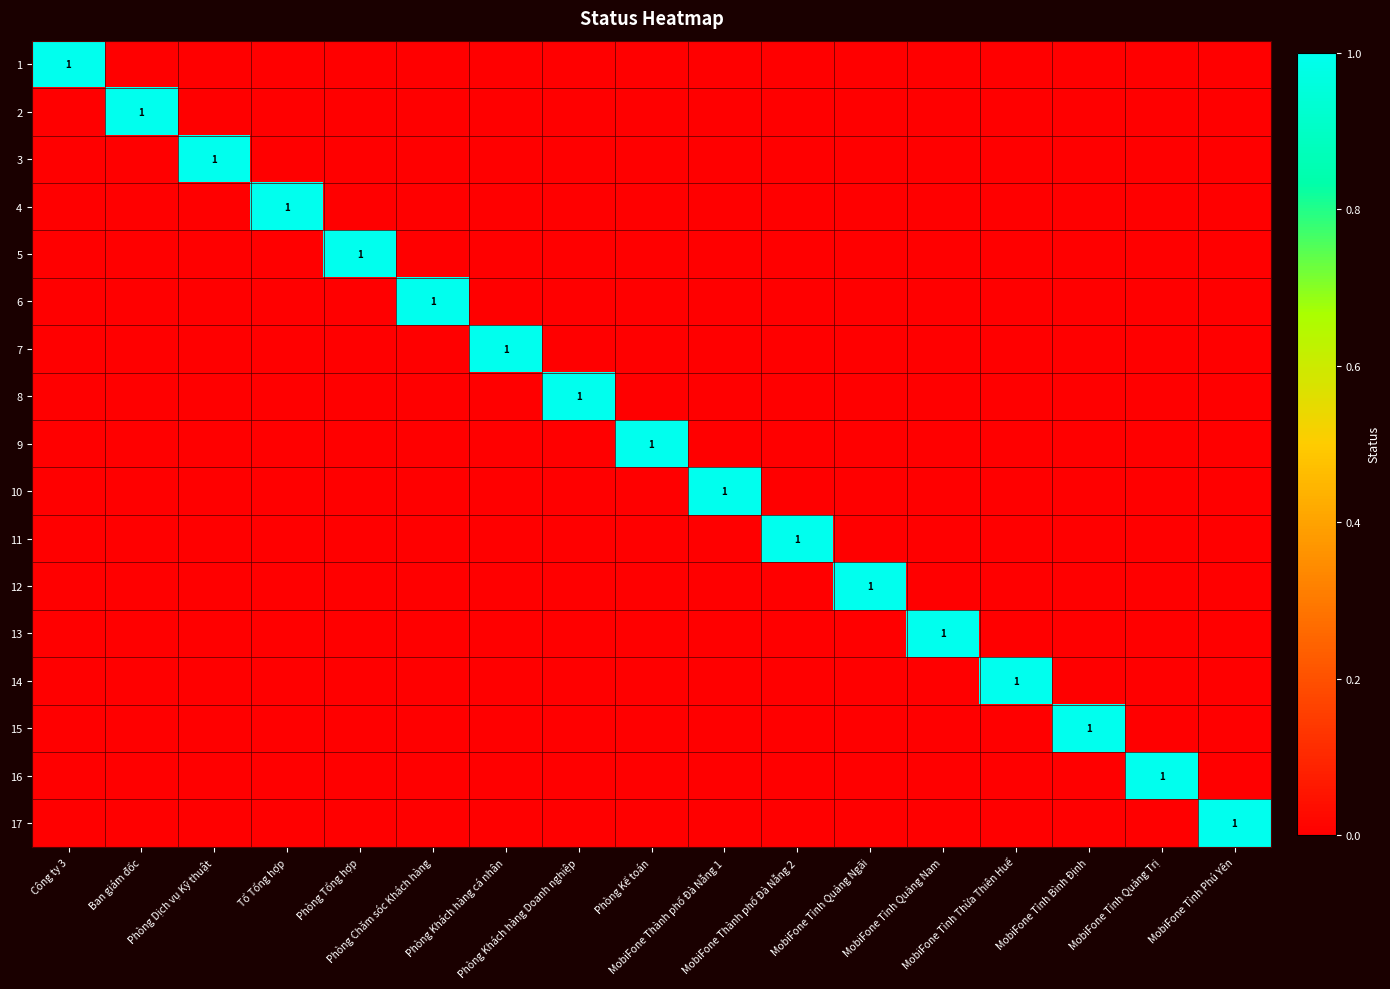

At which label does 12 reach its minimum?

Công ty 3